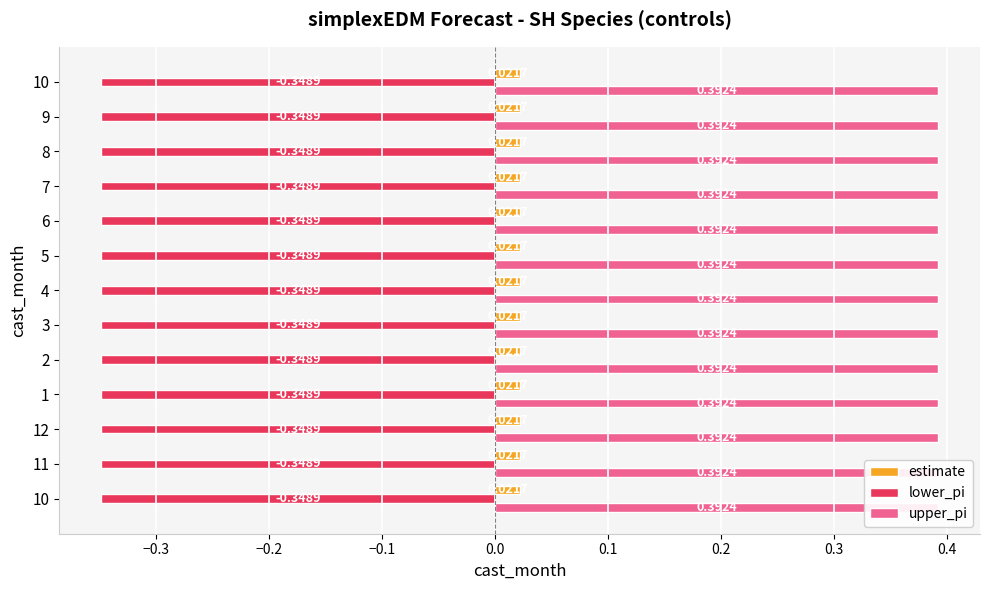

At which label is upper_pi closest to 0?

10